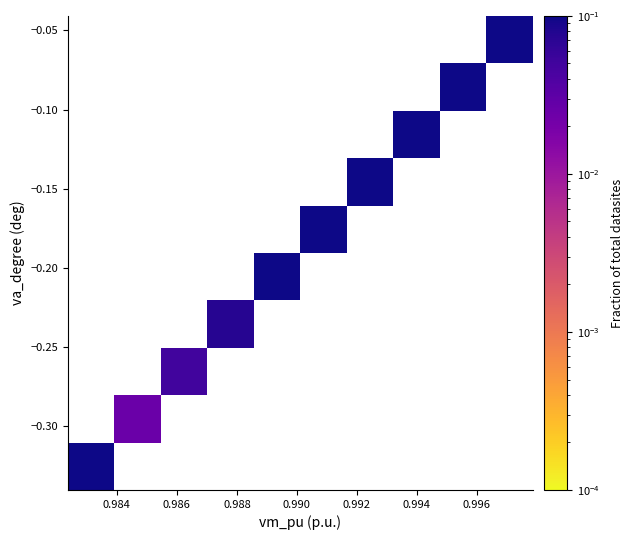

At how many categories does at least one series exceed 0?

10